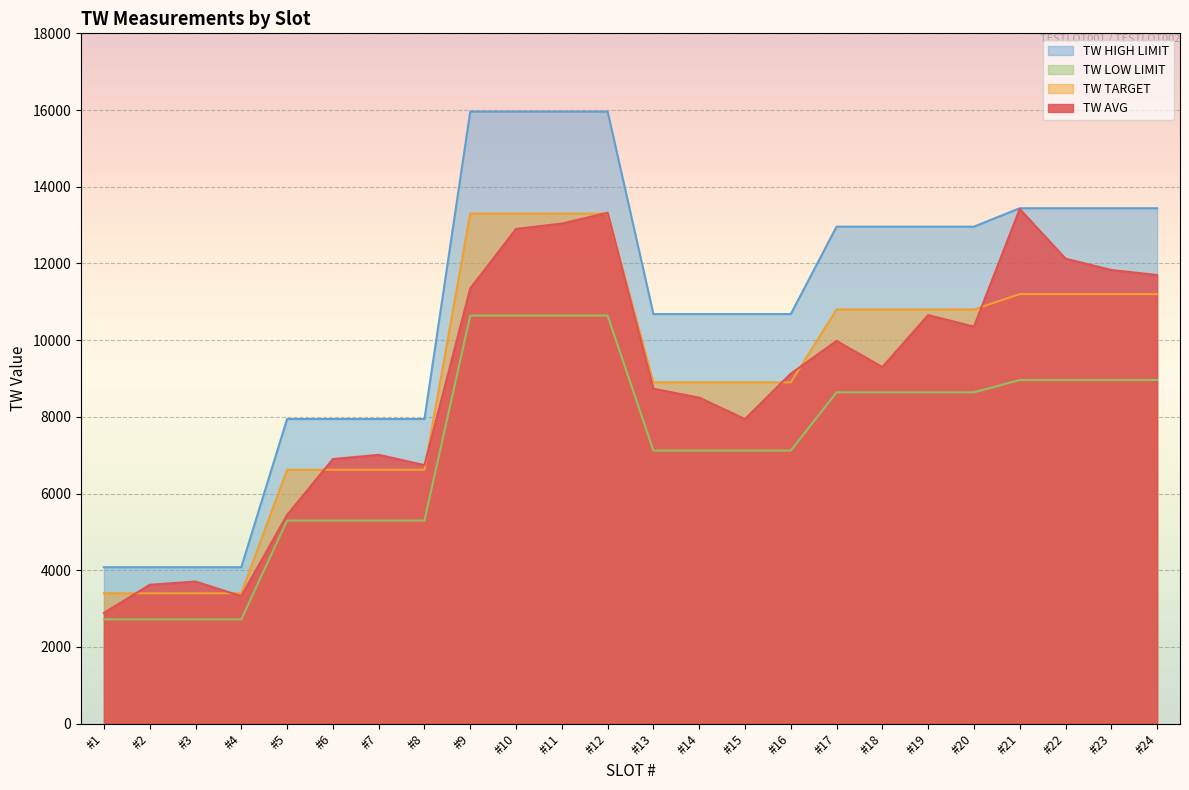

What is the minimum value shown in the chart?

2720